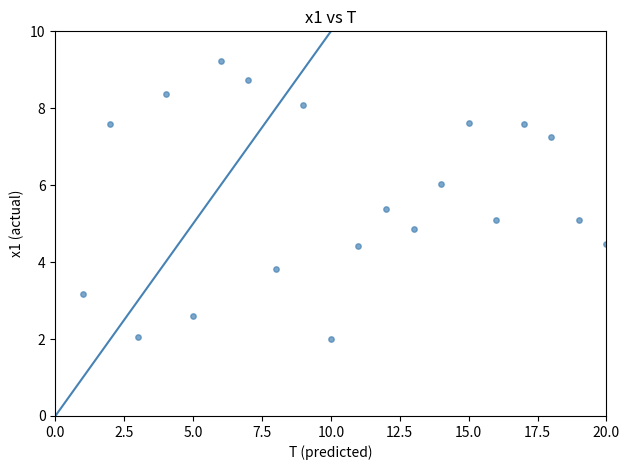

What is the range of Y values (max minus min)?

7.2